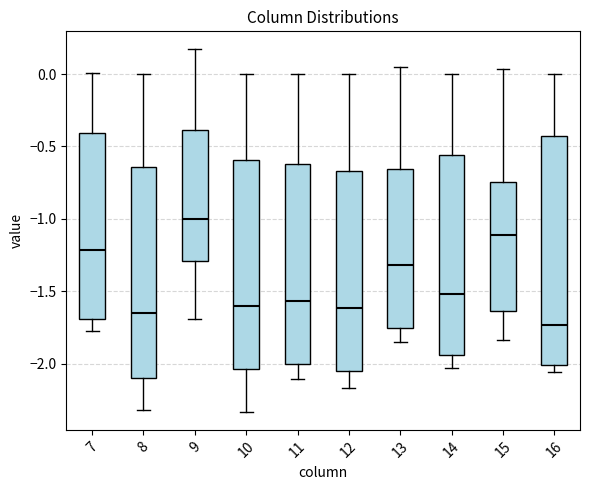

Reading left to right, transcribe this box plot: for each box, give where its median line is, the range the box spans, and where its two whiskers end, as read against the y-axis. The values are not printed on the chart, so give them approximately, as read against the axis.

7: median -1.20, box -1.70 to -0.40, whiskers -1.75 to 0.00
8: median -1.65, box -2.10 to -0.65, whiskers -2.30 to 0.00
9: median -1.00, box -1.30 to -0.40, whiskers -1.70 to 0.15
10: median -1.60, box -2.05 to -0.60, whiskers -2.35 to 0.00
11: median -1.55, box -2.00 to -0.60, whiskers -2.10 to 0.00
12: median -1.60, box -2.05 to -0.65, whiskers -2.15 to 0.00
13: median -1.30, box -1.75 to -0.65, whiskers -1.85 to 0.05
14: median -1.50, box -1.95 to -0.55, whiskers -2.05 to 0.00
15: median -1.10, box -1.65 to -0.75, whiskers -1.85 to 0.05
16: median -1.75, box -2.00 to -0.45, whiskers -2.05 to 0.00